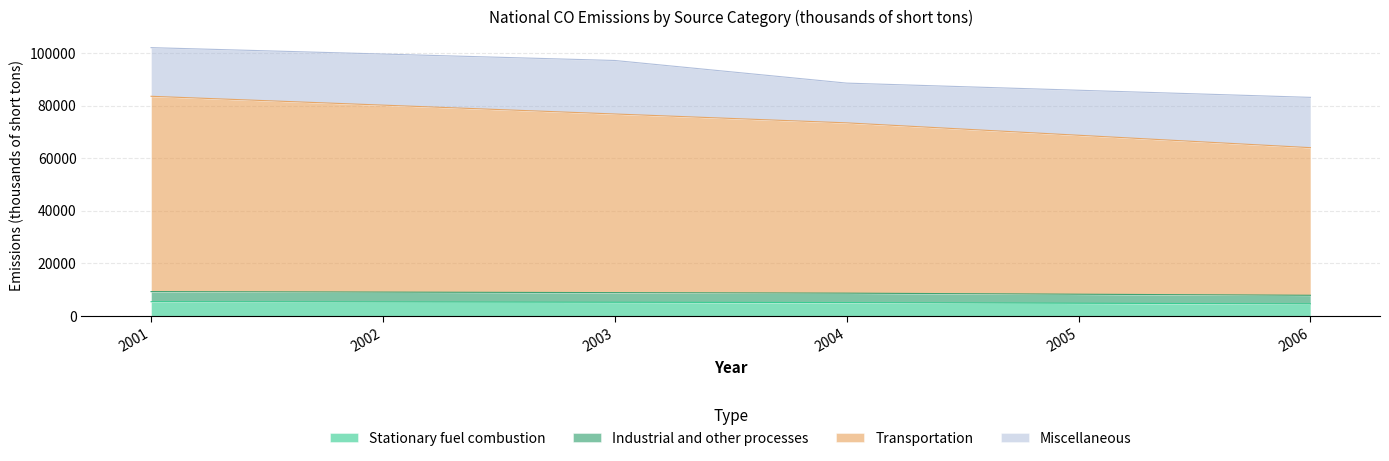

Which label corresponds to the largest value in the chart?

2001